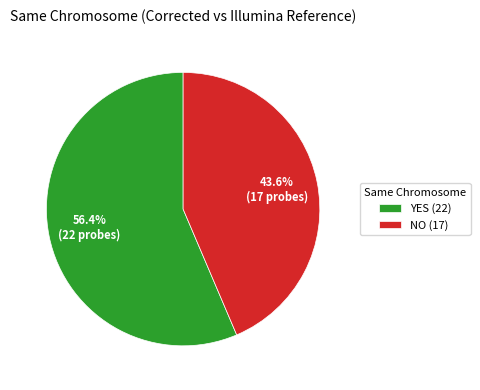

How many segments does this pie chart have?

2